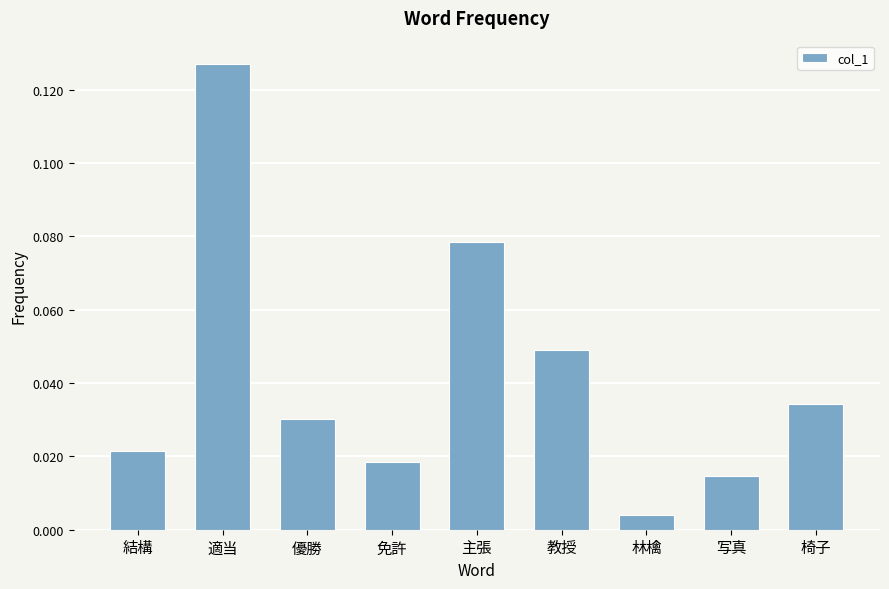

What is the sum of all values?

0.4